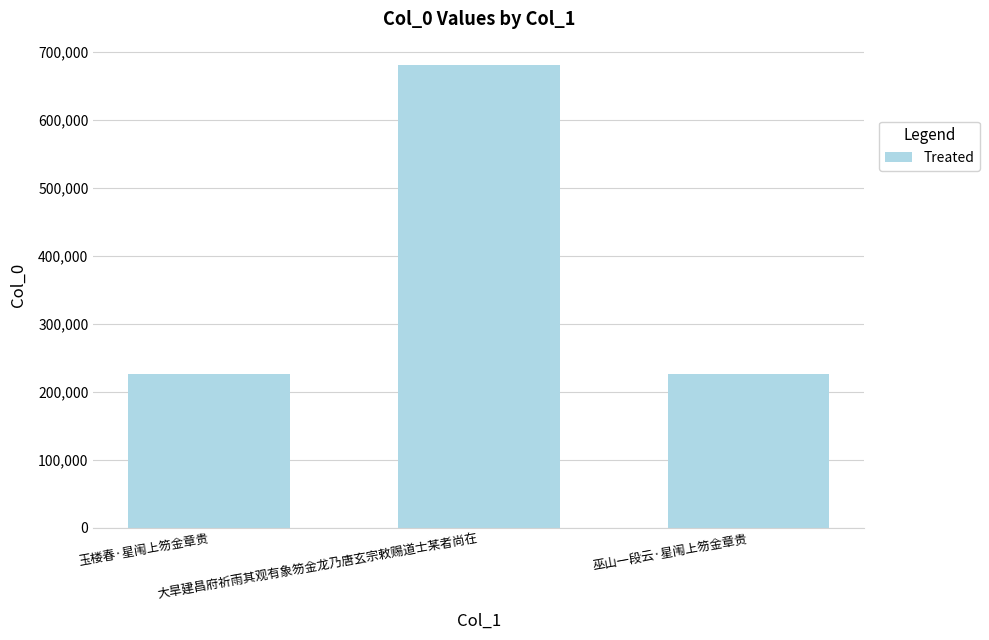

At which label is the value closest to 453592?

巫山一段云·星闱上笏金章贵